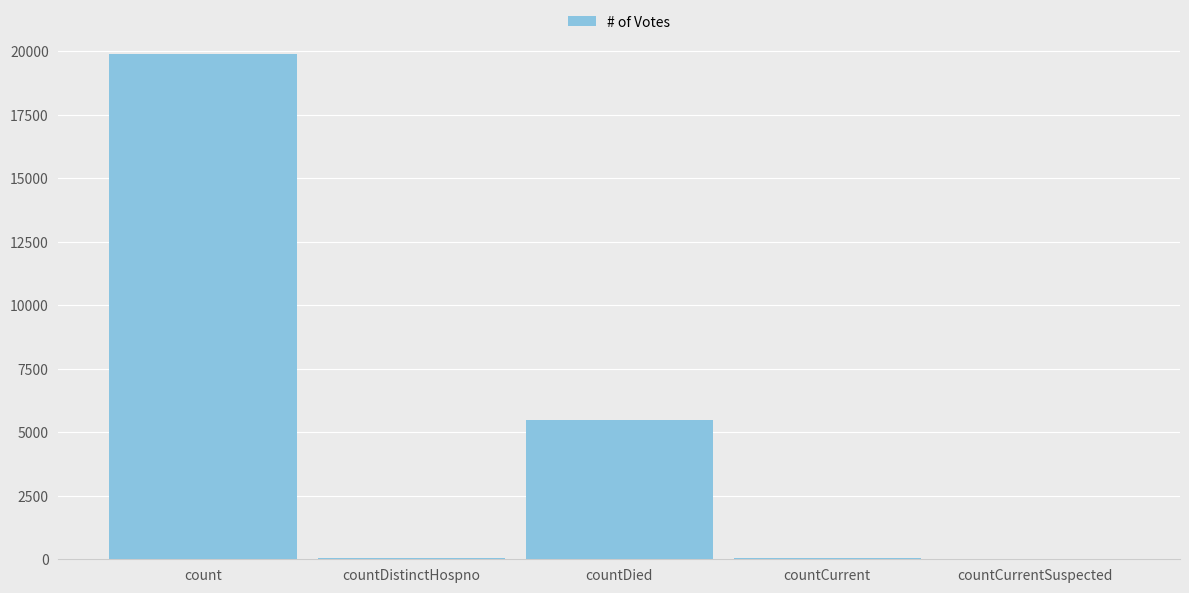

Are the bars horizontal?

No